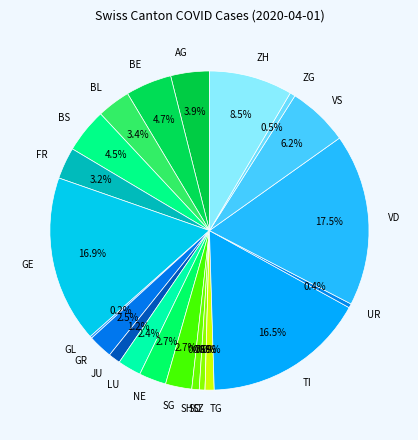

To the nearest percent, what is the average slice percentage?

5%